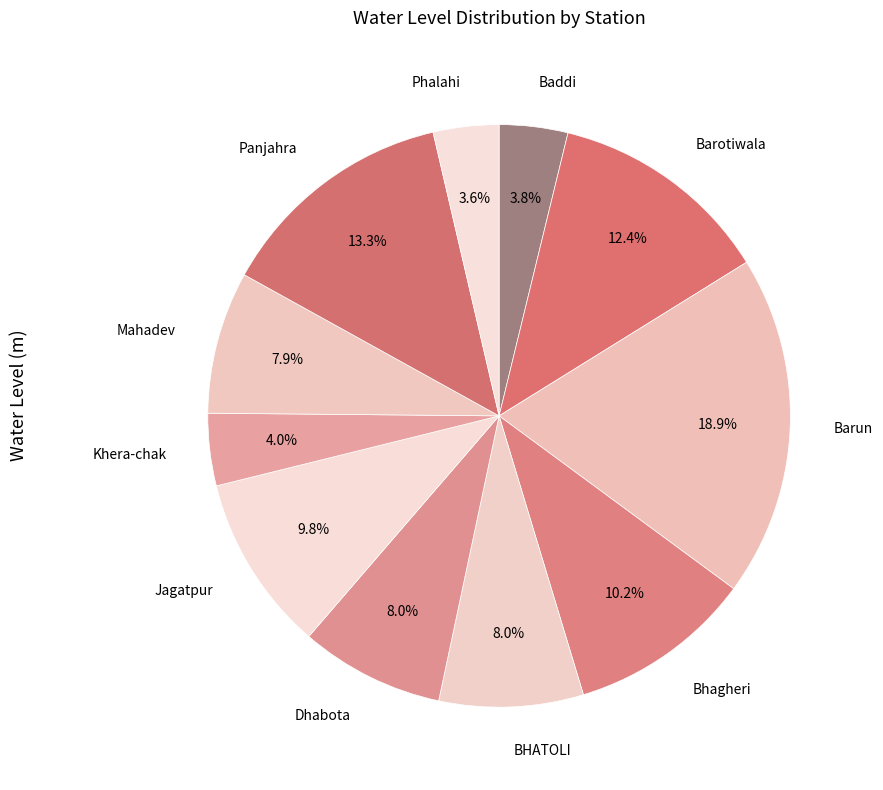

How many slices are in this pie chart?

11